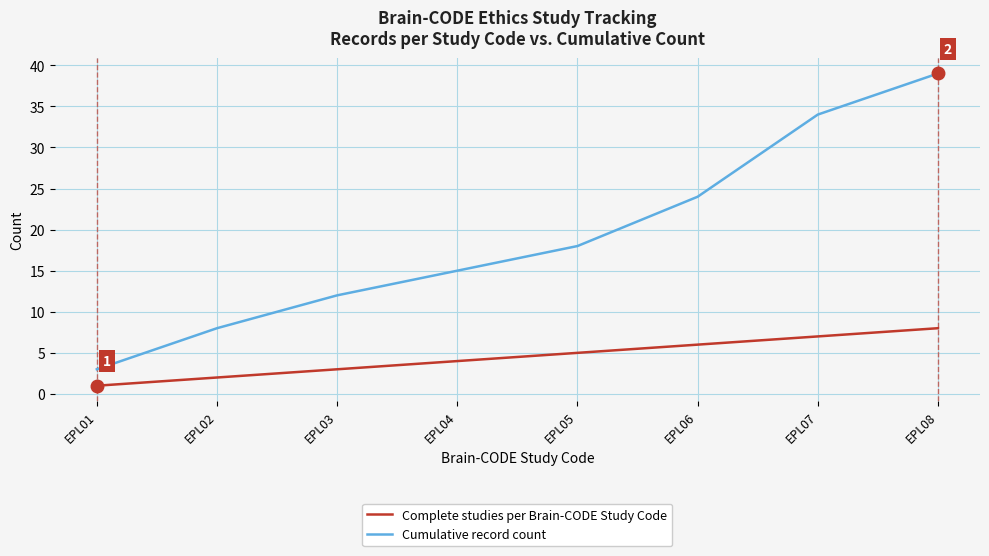

Which series changed the most between EPL04 and EPL06?

Cumulative record count